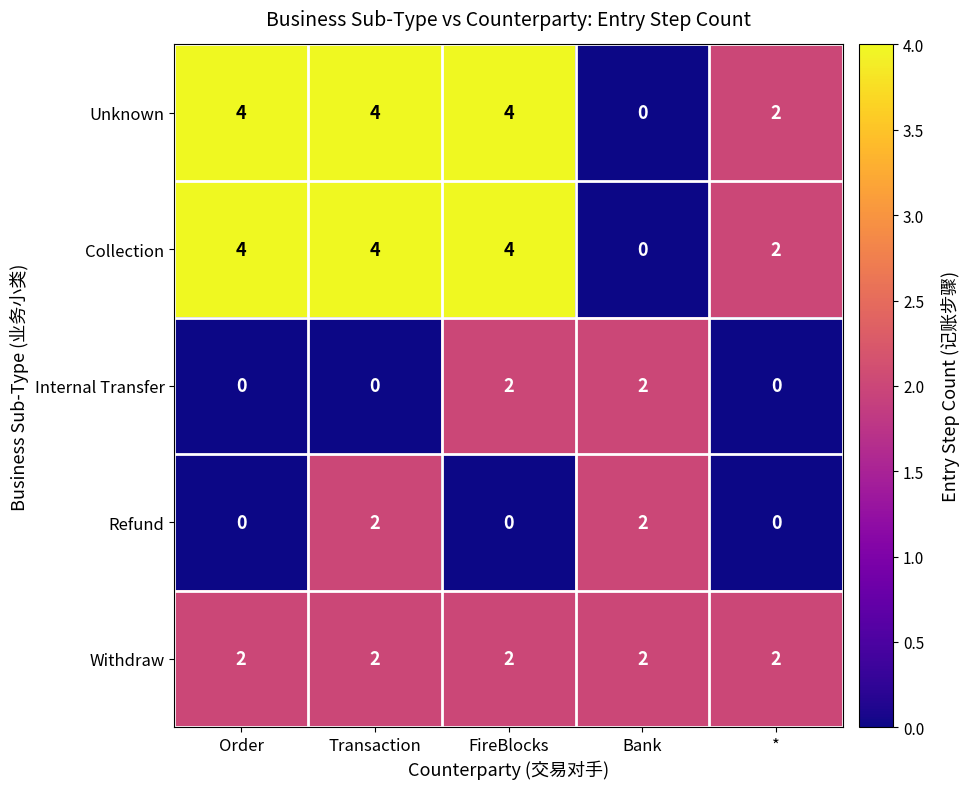

Which category has the lowest value in the Unknown series?

Bank